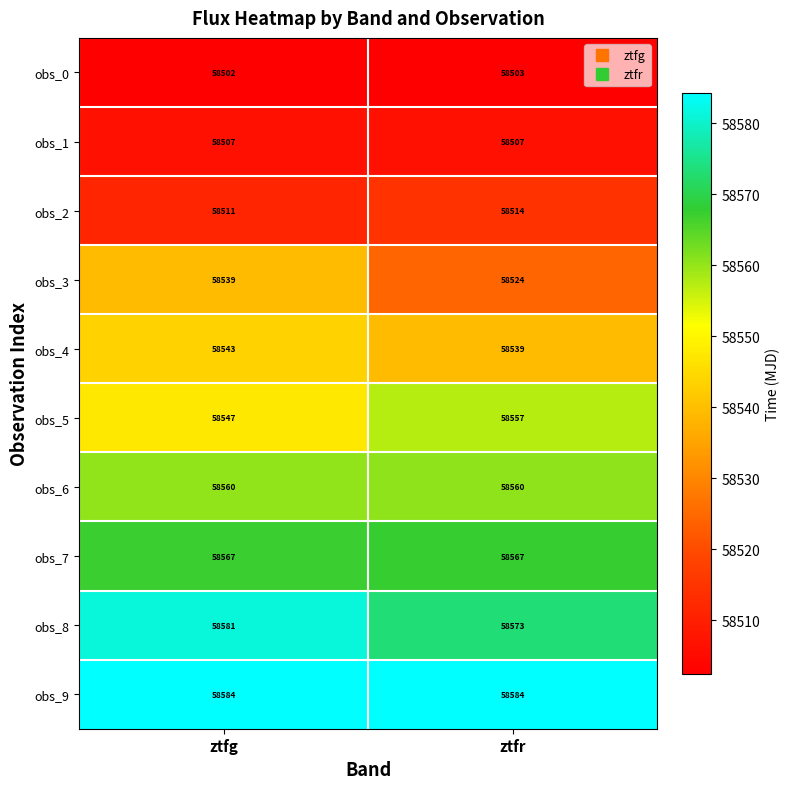

Is it true that obs_2 equals 77284 at ztfg?

False